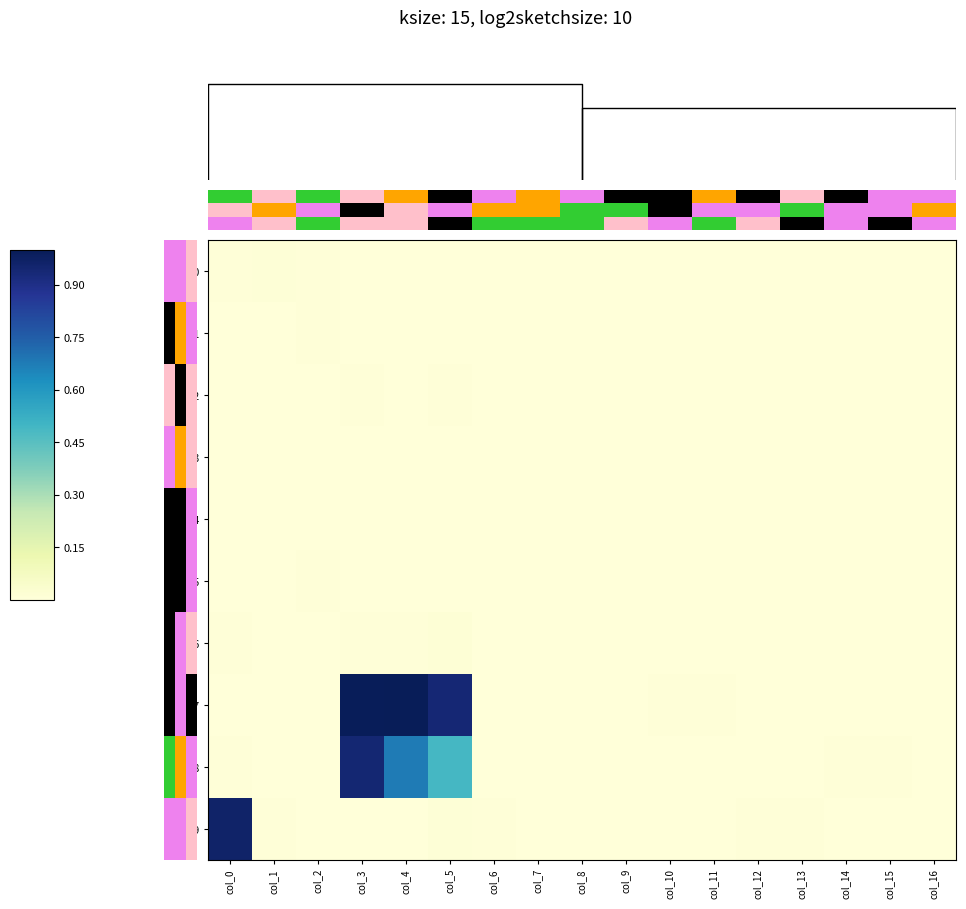

How many positive values does the row_8 series have?

8